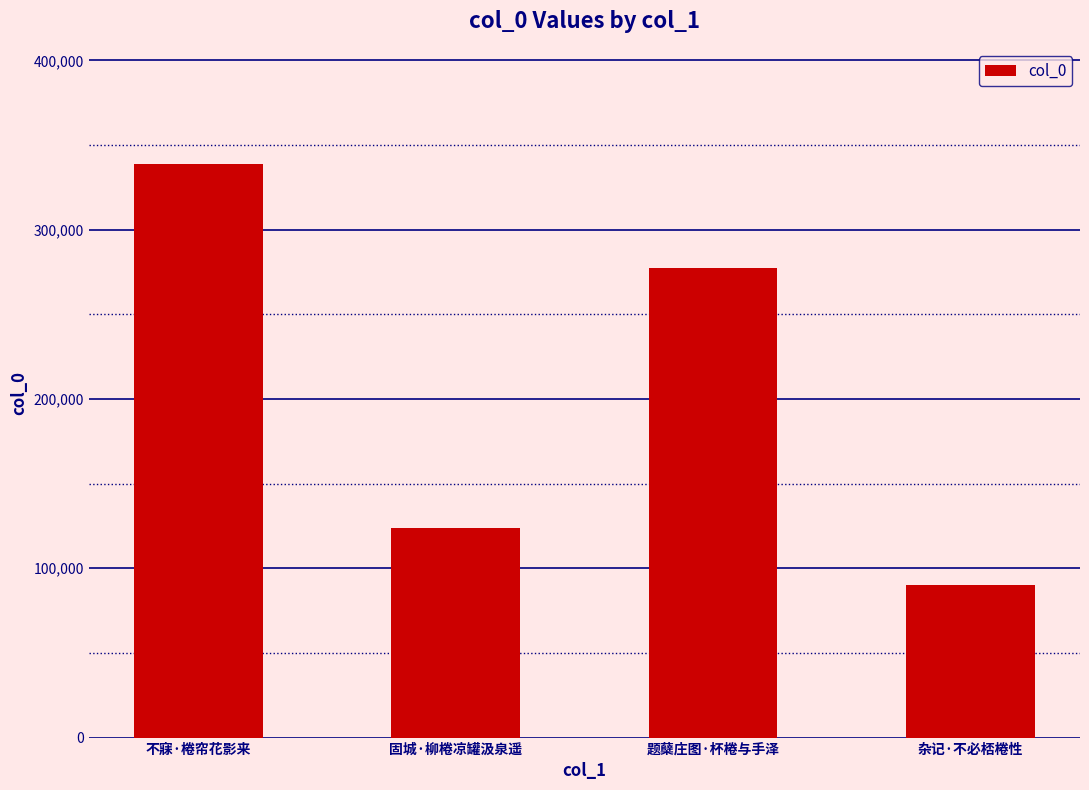

The chart shows a value of 133669 at 杂记·不必桮棬性. True or false?

False